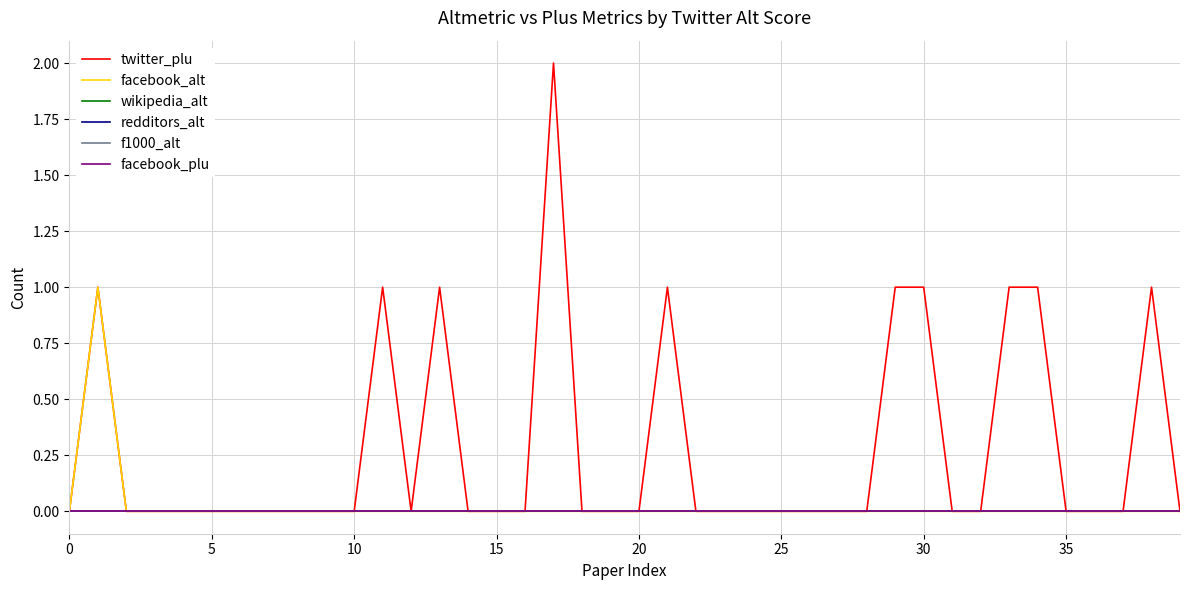

True or false: wikipedia_alt and redditors_alt intersect in this chart.

False